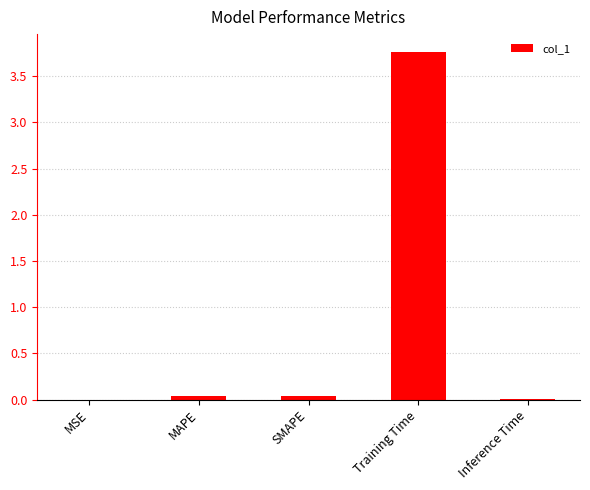

What is the maximum value shown in the chart?

3.8